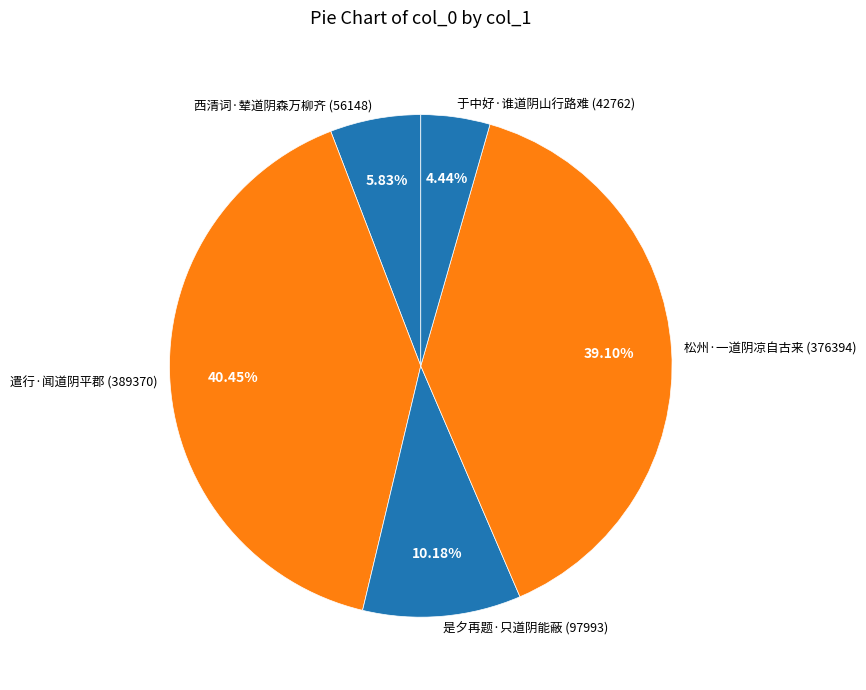

To the nearest percent, what is the combined percentage of 遣行·闻道阴平郡 and 松州·一道阴凉自古来?

80%